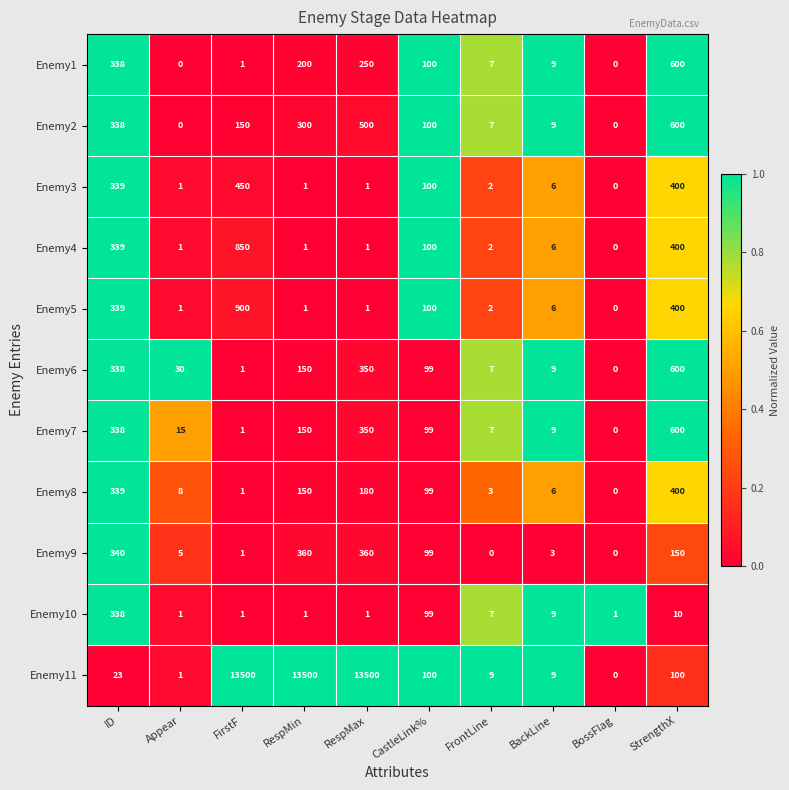

What is the sum of the Enemy7 values at Appear and RespMax?

365